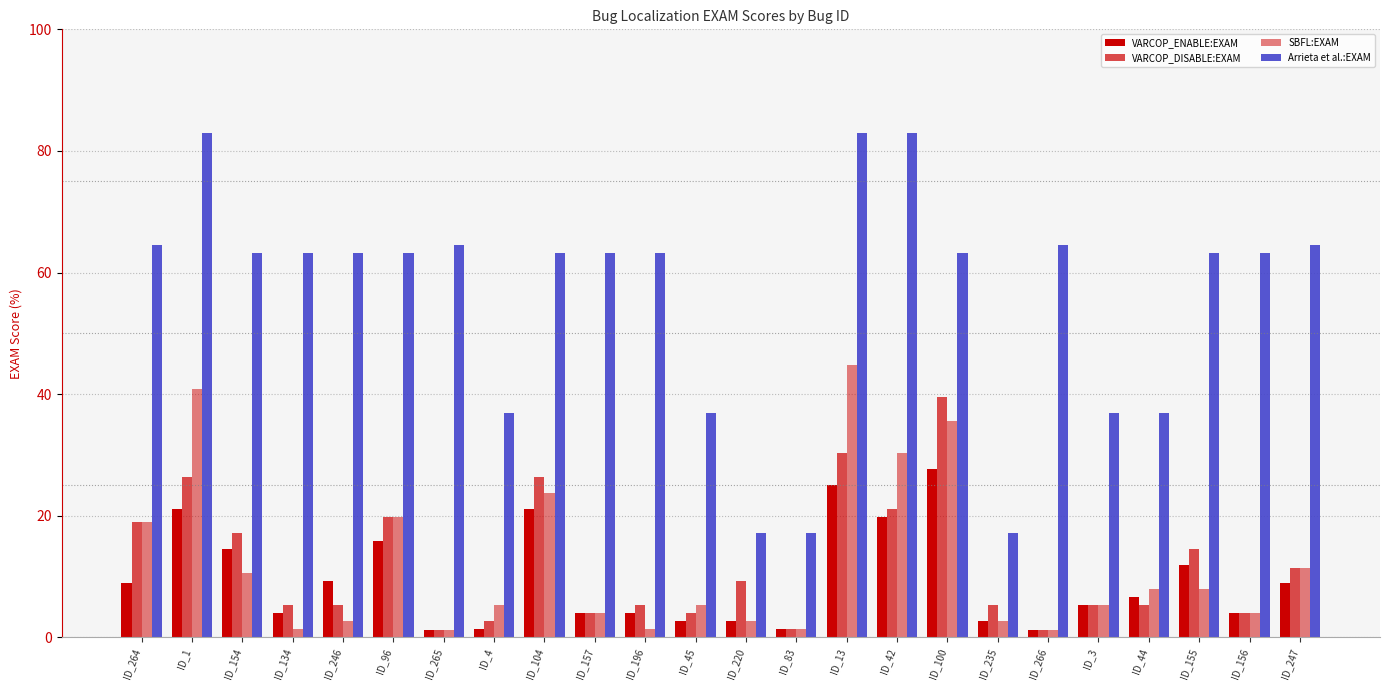

Which series has the largest range (max minus min)?

Arrieta et al.:EXAM